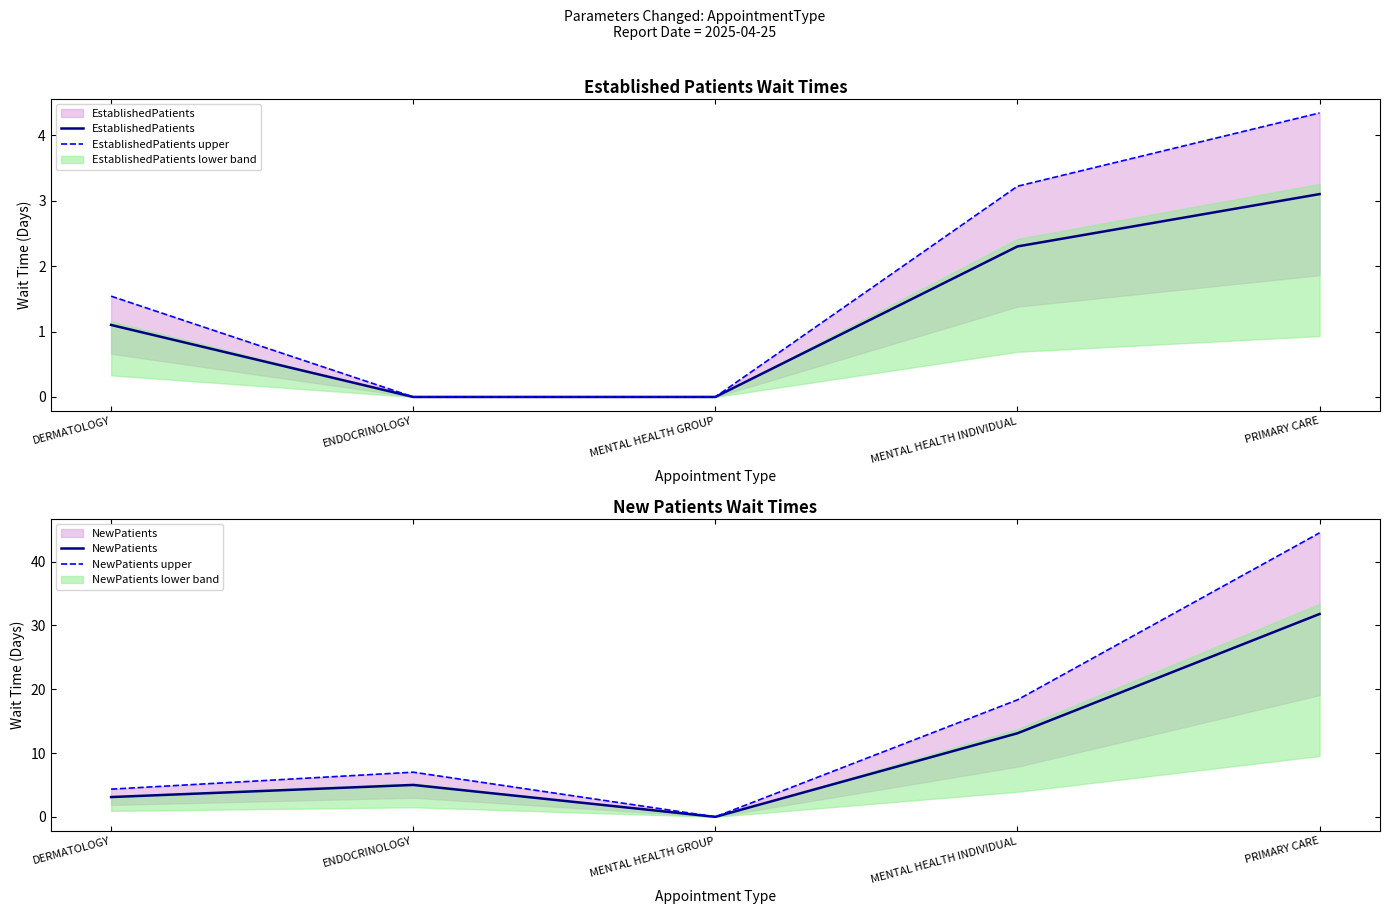

What is the average value of the EstablishedPatients series?

1.3